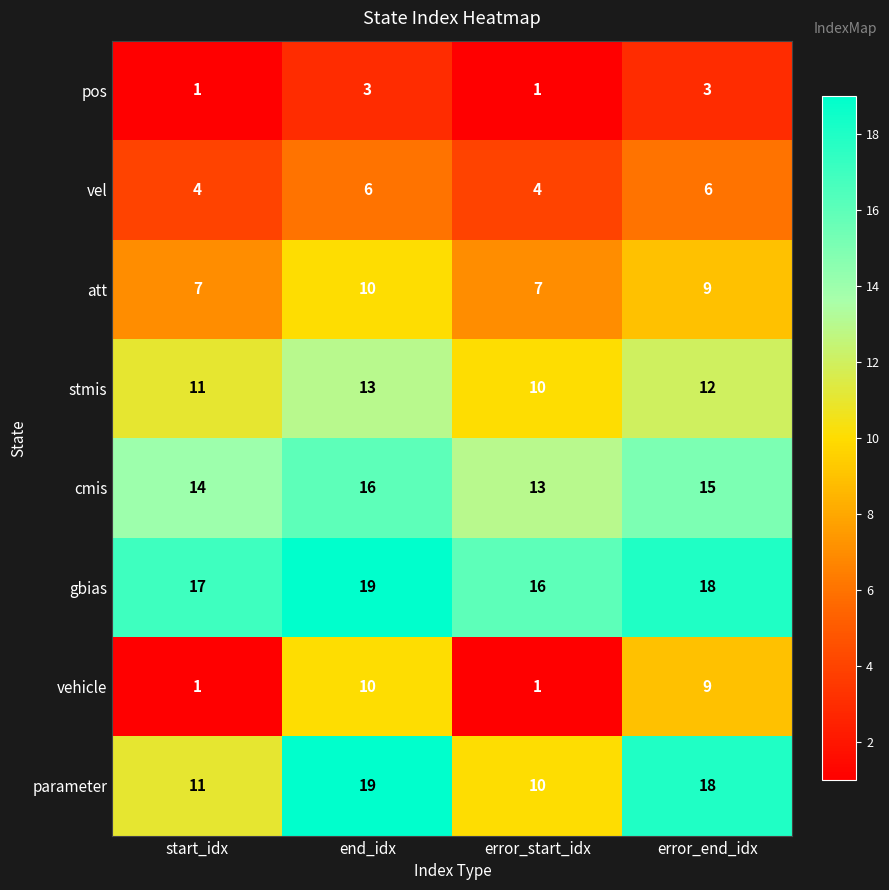

Count the number of categories in the chart.

4